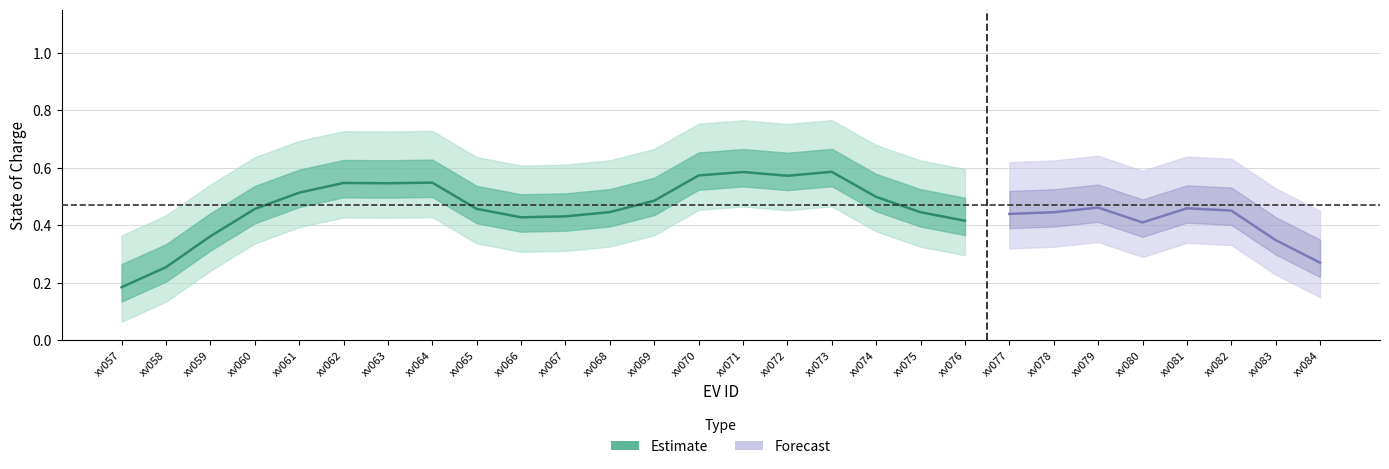

What is the spread (max minus min) of values at target_soc?

0.7